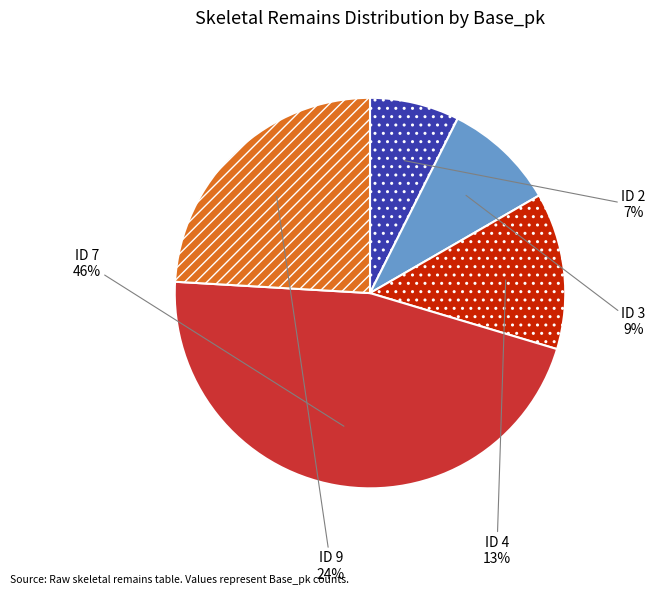

Is it true that ID 3 is 9% of the pie?

True